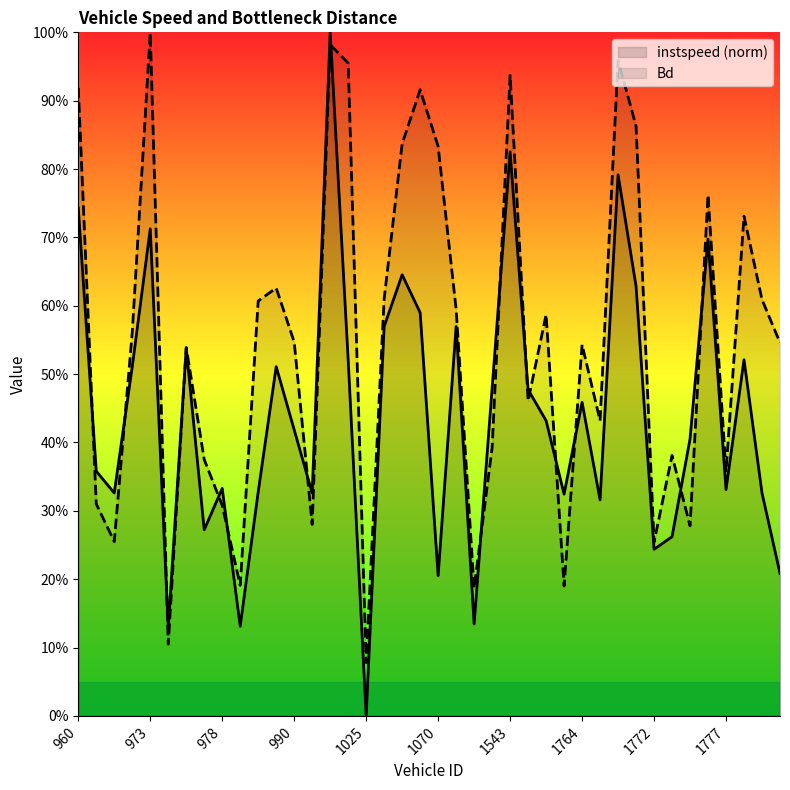

Which series changed the most between 973 and 974?

Bd